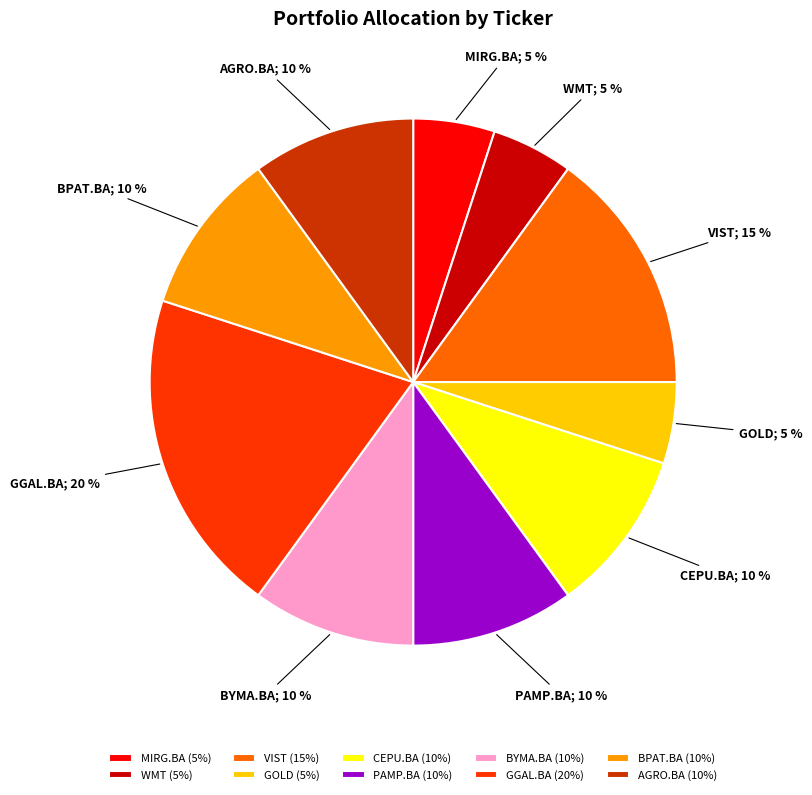

Is BYMA.BA the majority of the pie?

No